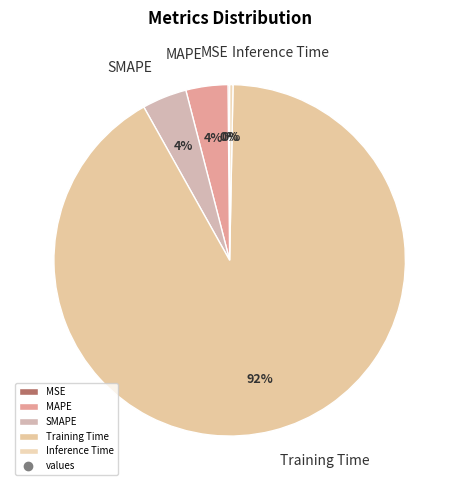

To the nearest percent, what percentage of the pie is Training Time?

92%